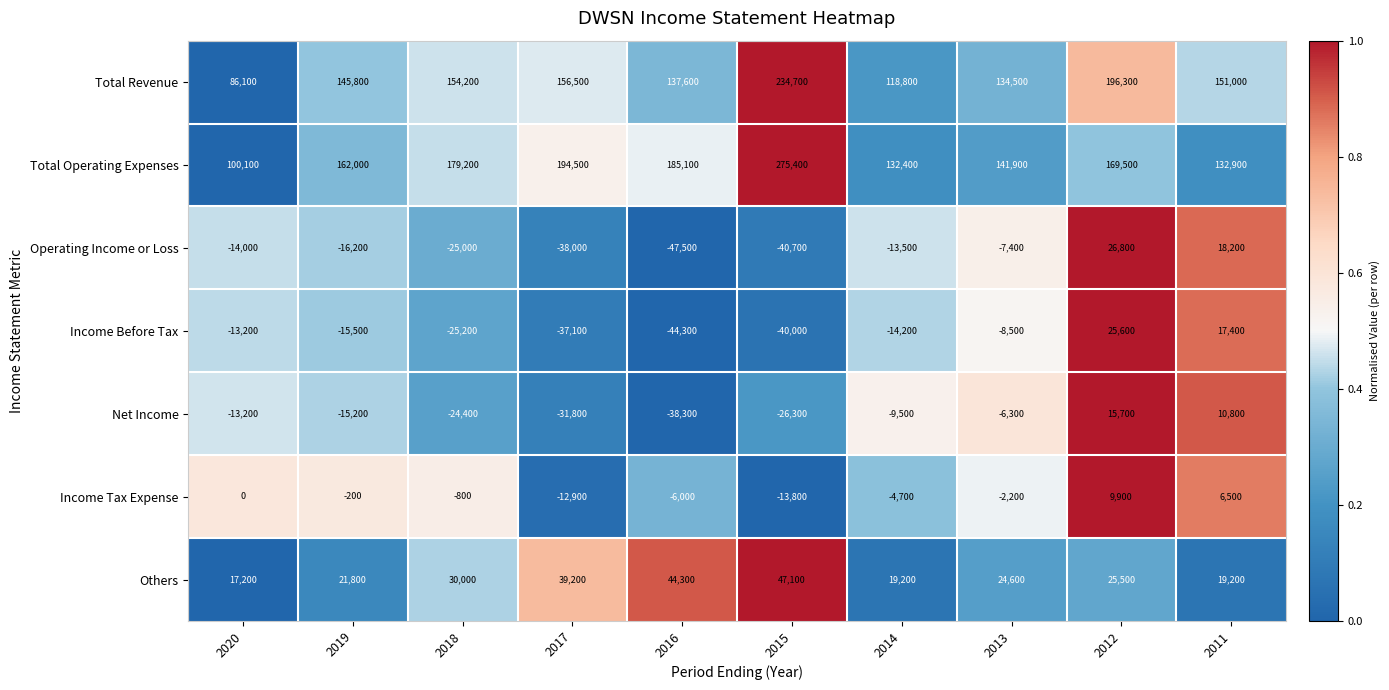

What is the sum of all Total Revenue values?

1515500